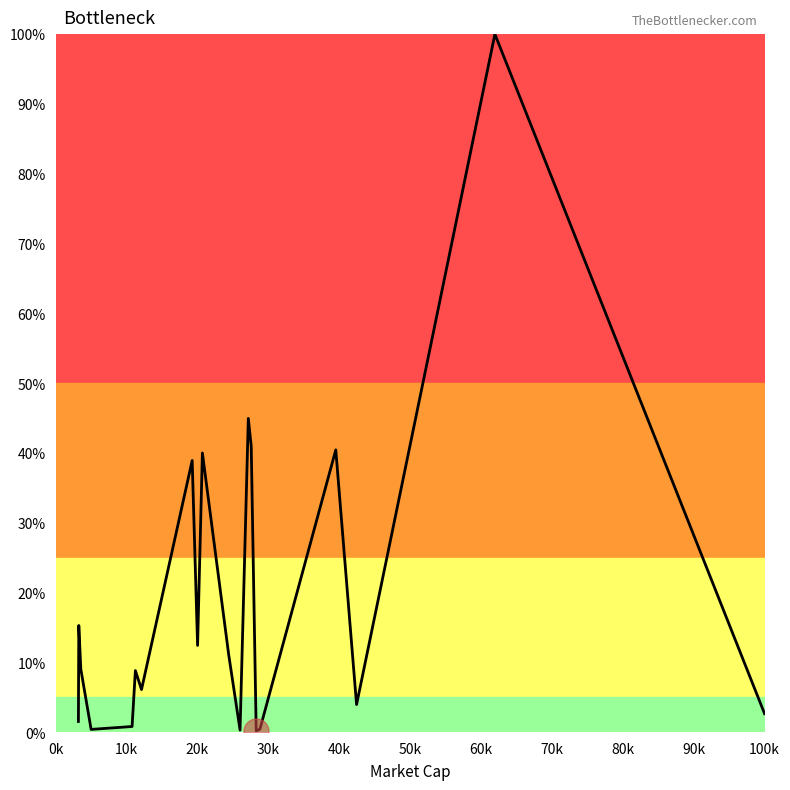

What is the maximum value shown in the chart?

100.0